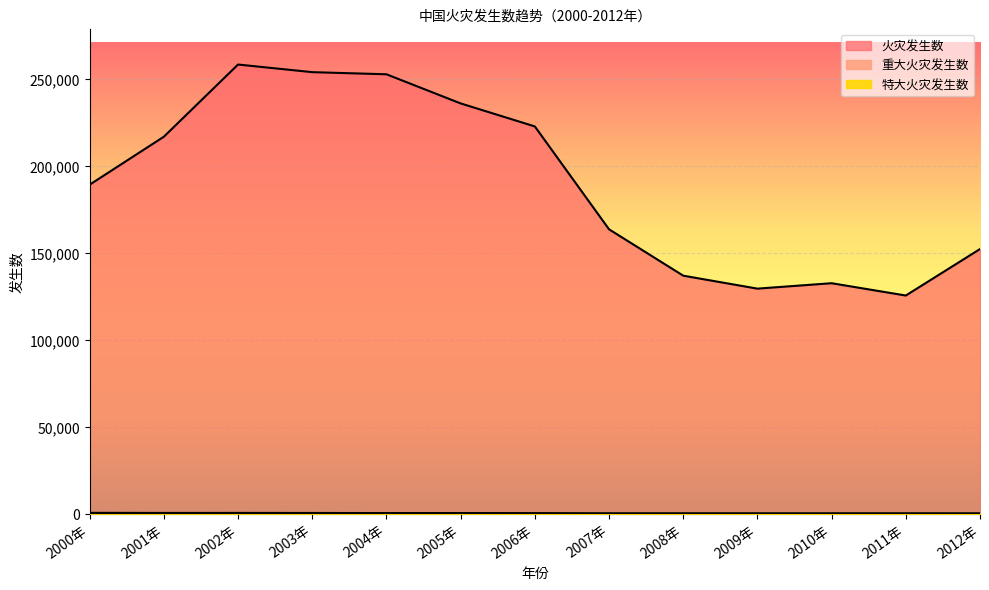

What position from the right is 2002年?

11